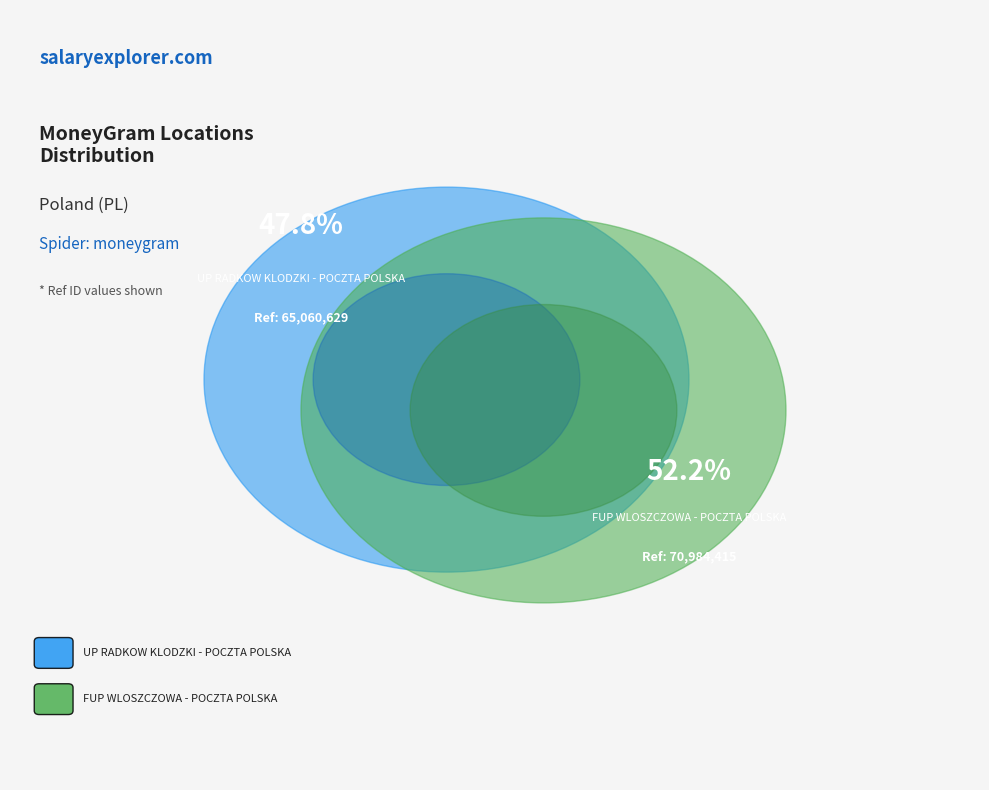

What is the majority slice?

FUP WLOSZCZOWA - POCZTA POLSKA